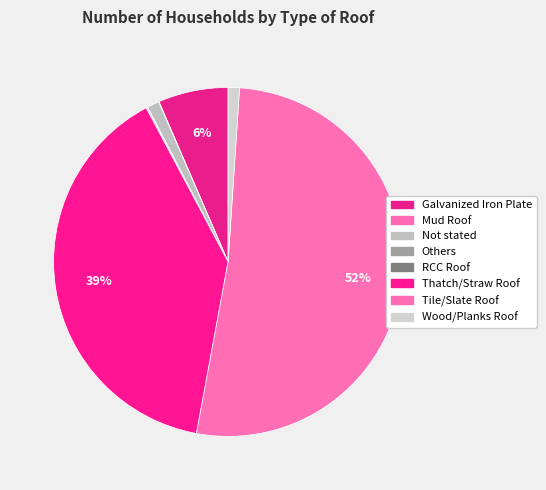

To the nearest percent, what is the average slice percentage?

12%